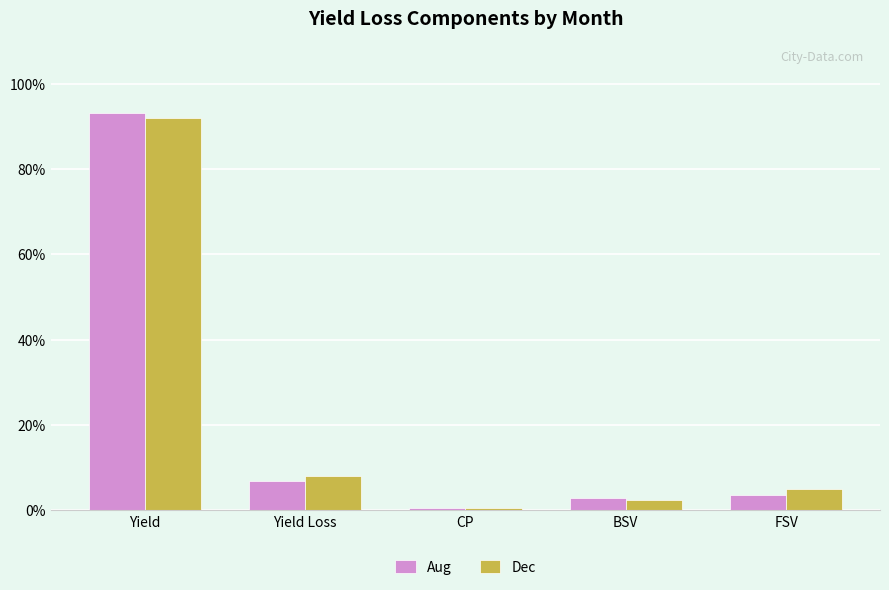

What is the label of the 5th bar from the right?

Yield